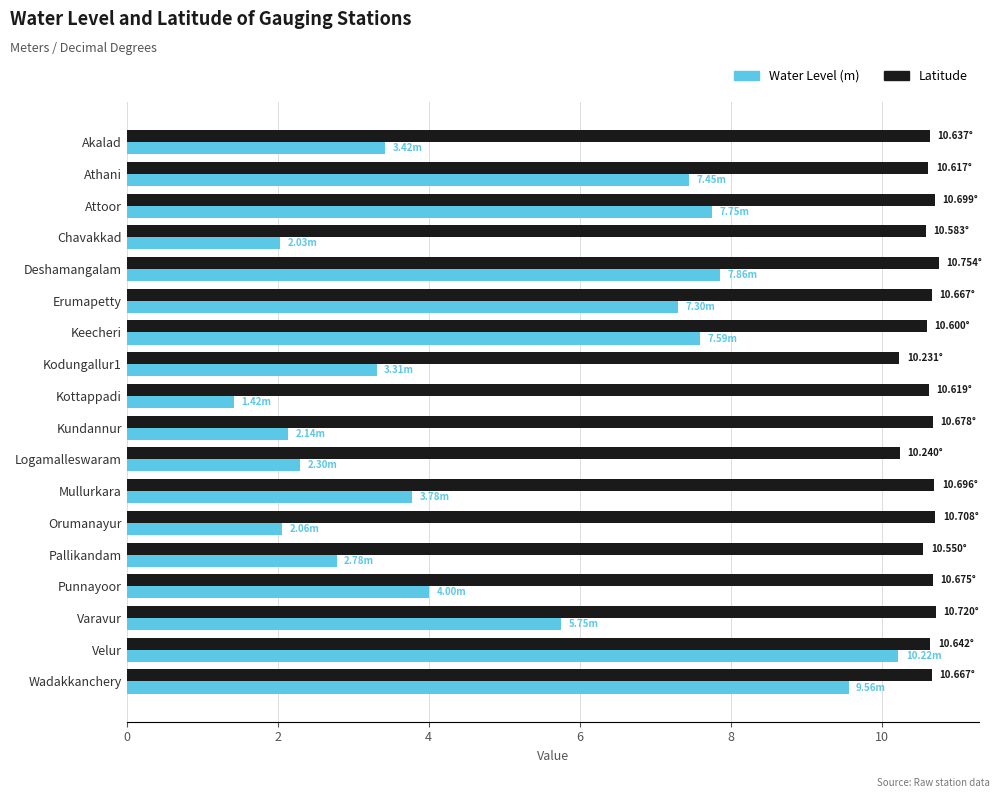

What is the difference between the highest and lowest values at Orumanayur?

8.6